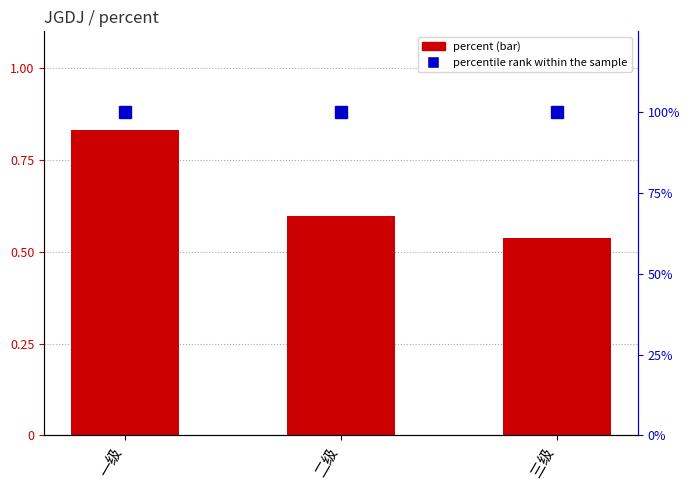

Rank the series at 一级 from highest to lowest value.

percentile rank within the sample, percent